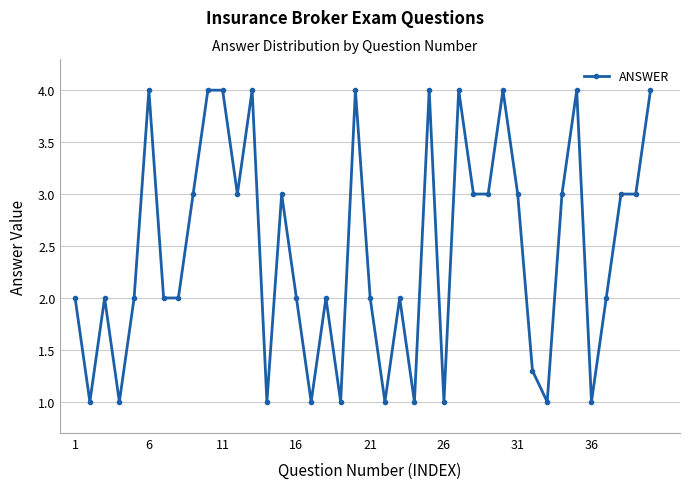

What is the sum of all values?

98.3